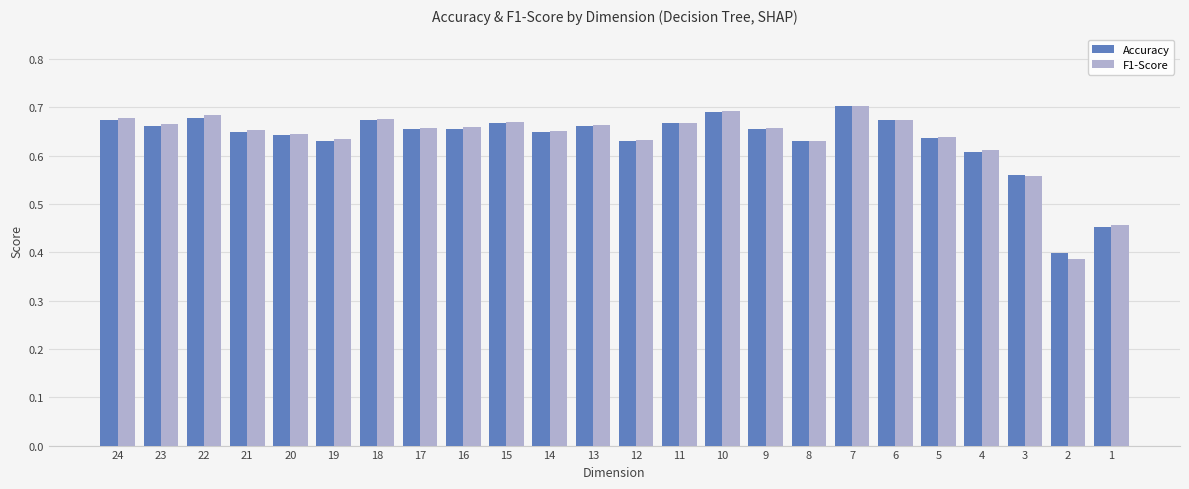

What is the sum of the Accuracy values at 4 and 3?

1.2